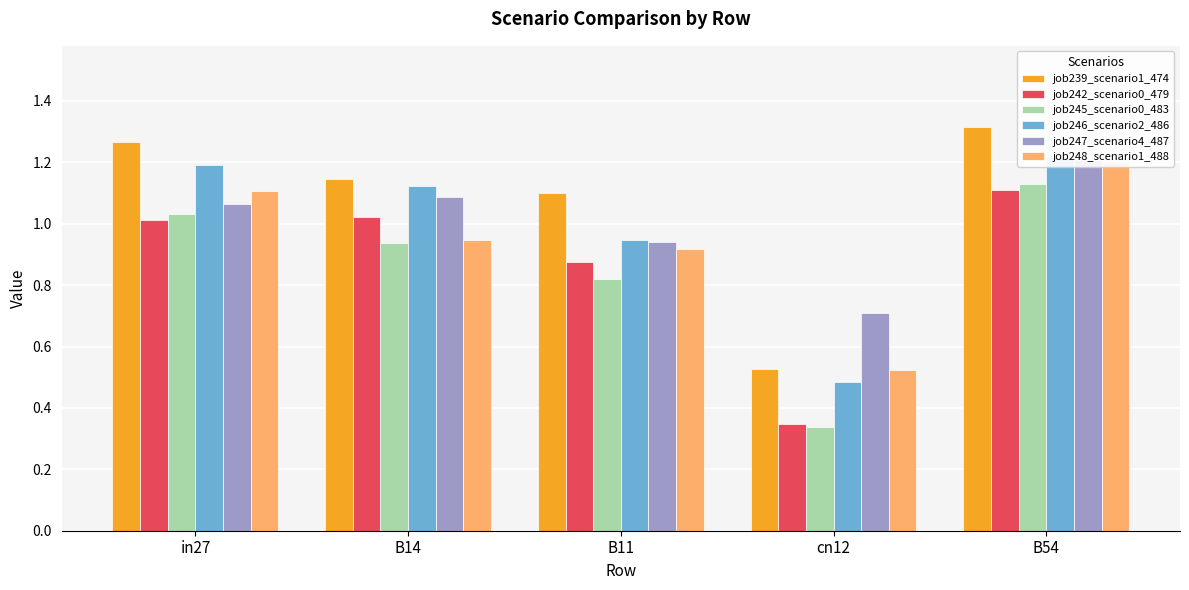

What is the difference between the job245_scenario0_483 values at in27 and B54?

0.1